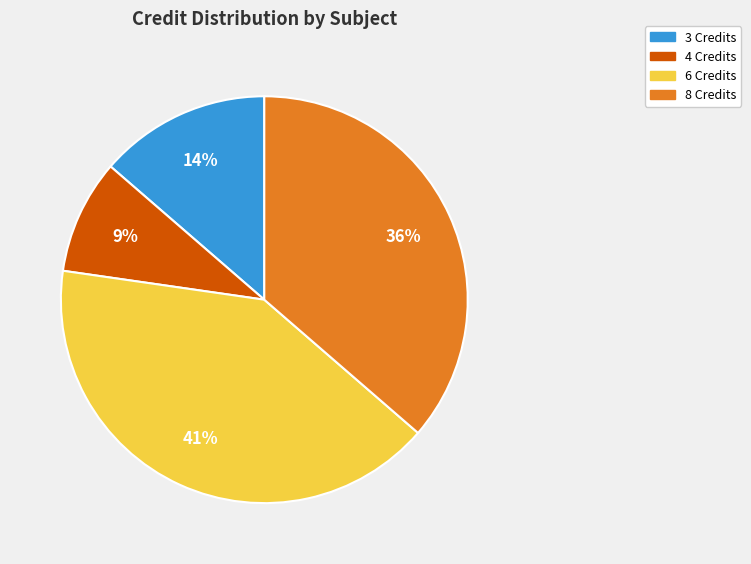

Is there a majority slice in this chart?

No